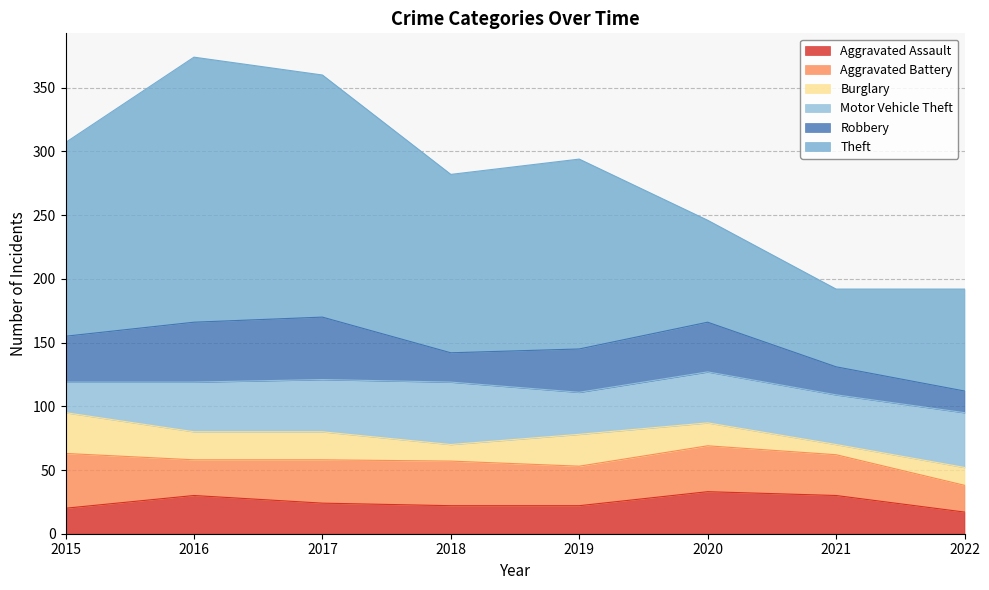

After their last crossing, which series has the higher values: Robbery or Aggravated Battery?

Aggravated Battery